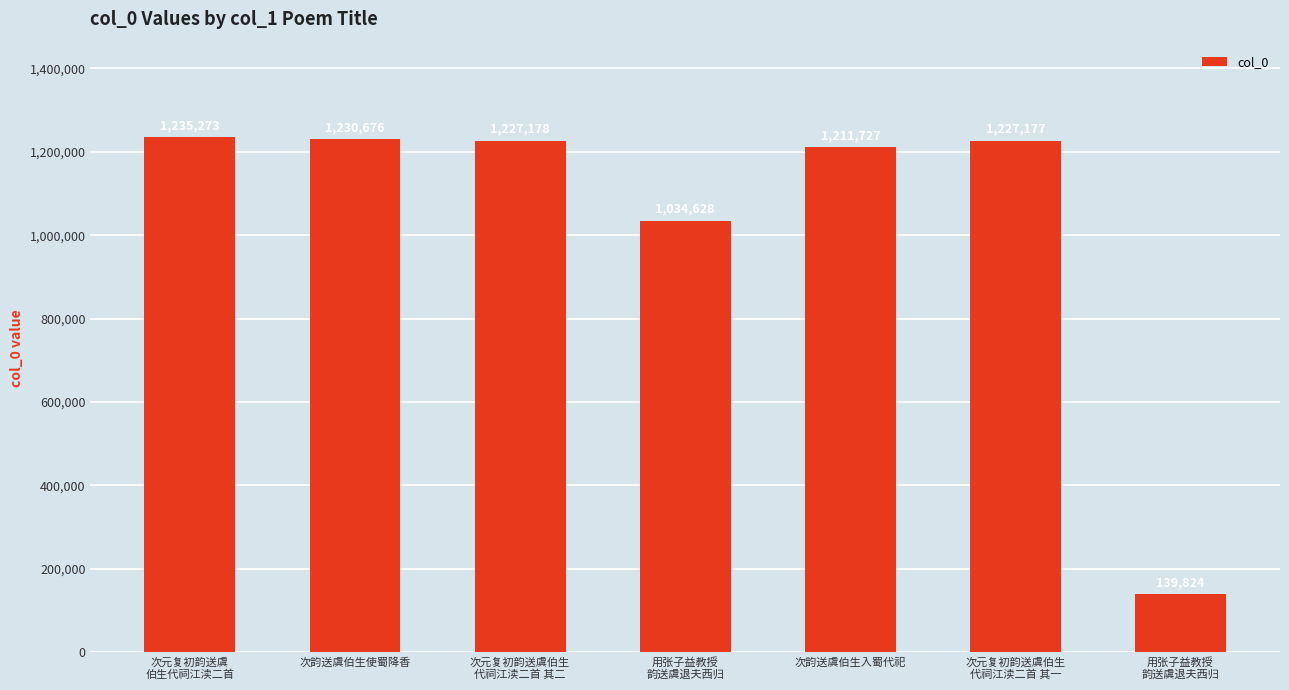

What is the smallest value displayed?

139824